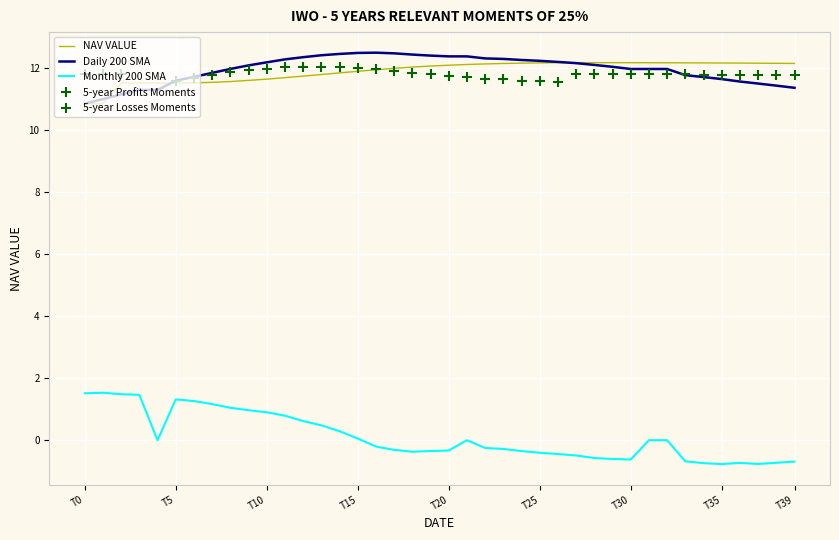

Which series has the largest total across all categories?

Daily 200 SMA